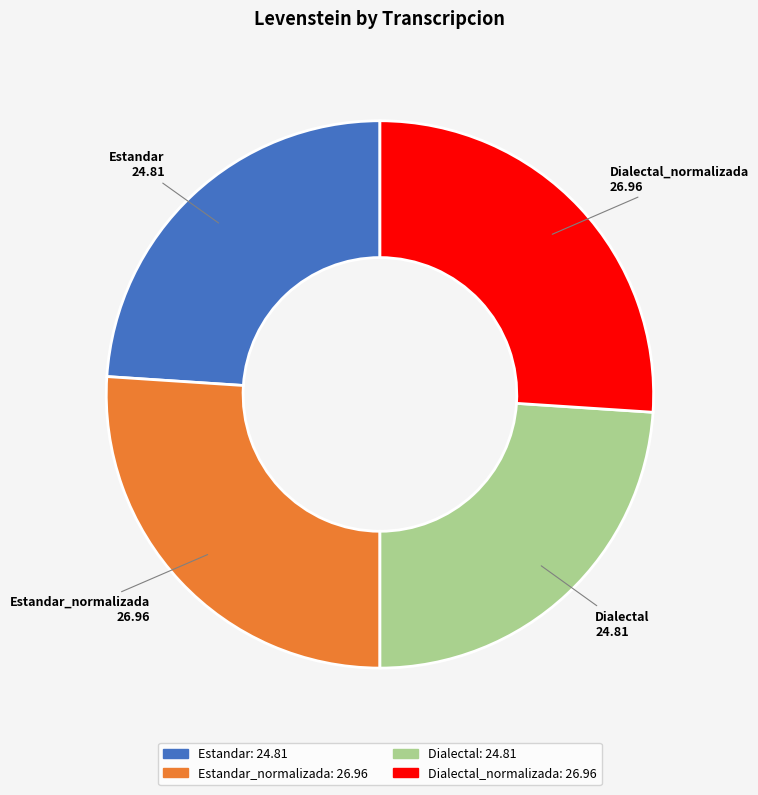

Is Dialectal_normalizada the majority of the pie?

No